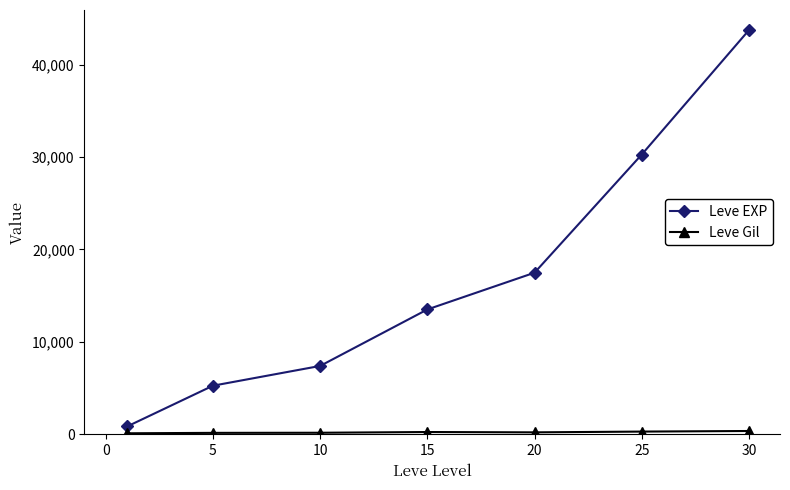

What is the difference between the maximum and minimum values in the Leve EXP series?

42876.7